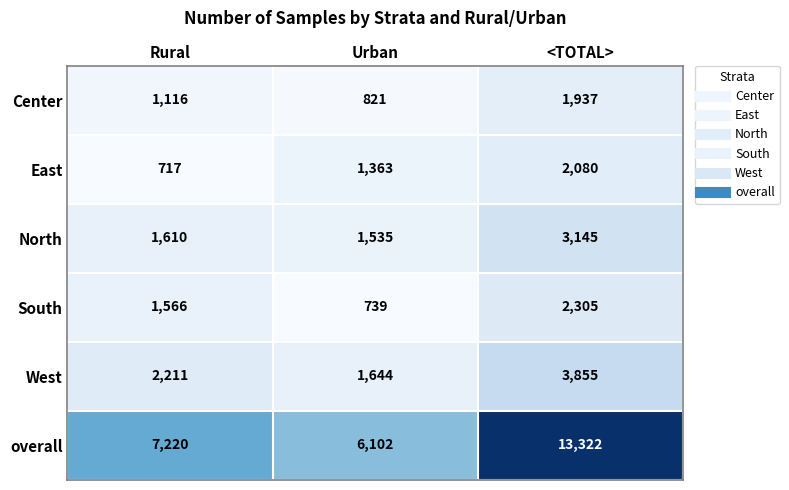

Count the number of data series in this chart.

6